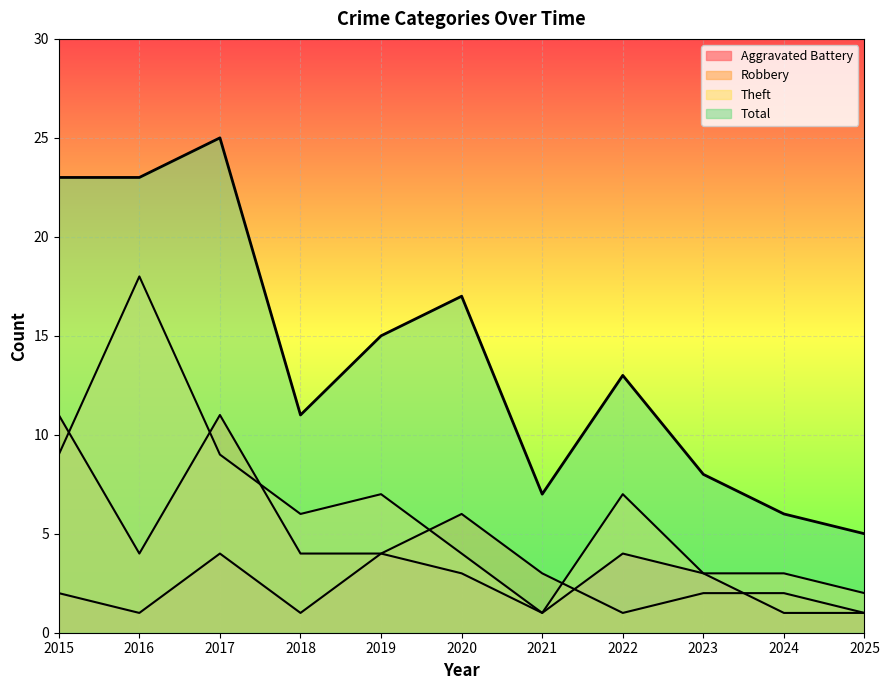

Which series has the widest spread of values?

Total